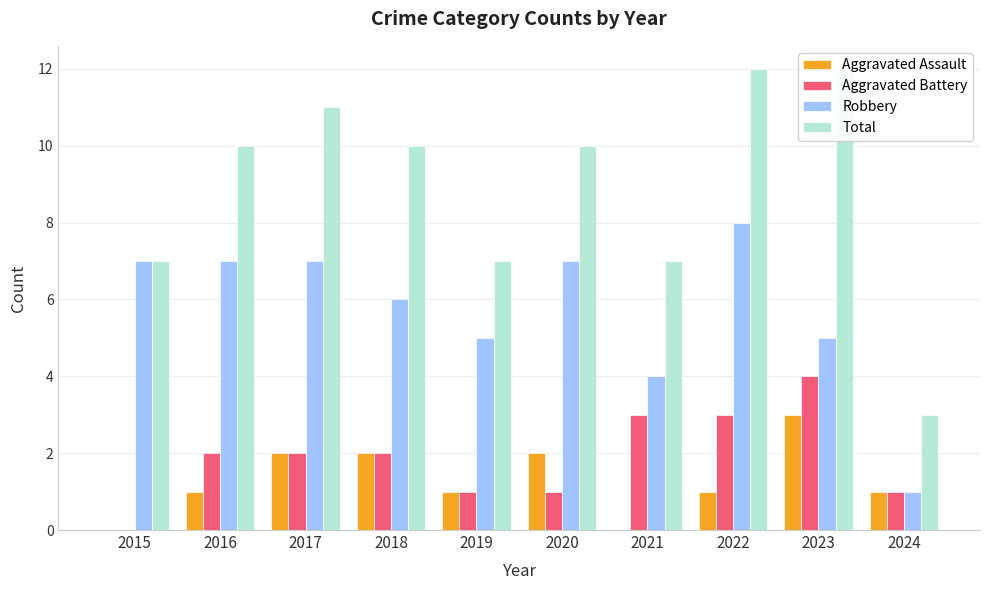

What are all the series names shown in the legend?

Aggravated Assault, Aggravated Battery, Robbery, Total